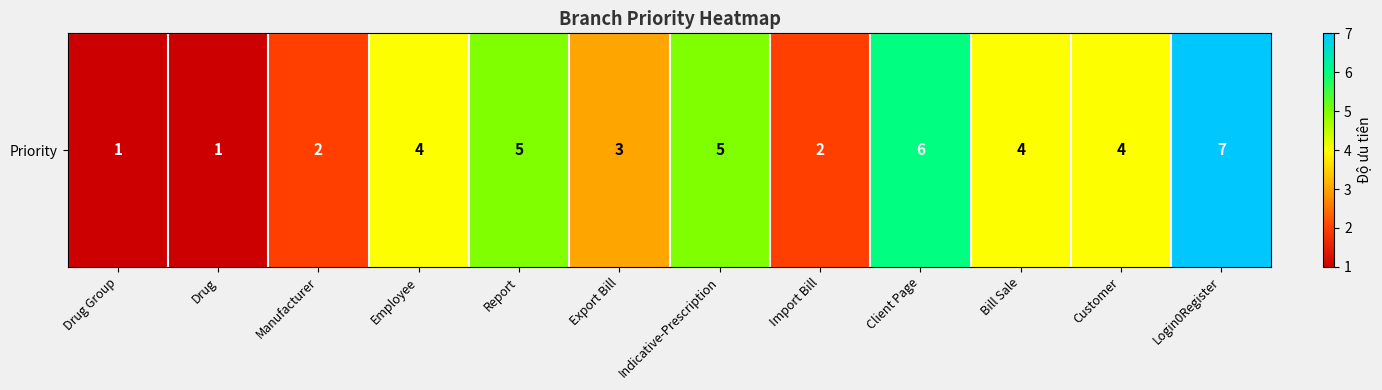

The value at Export Bill is 1. True or false?

False